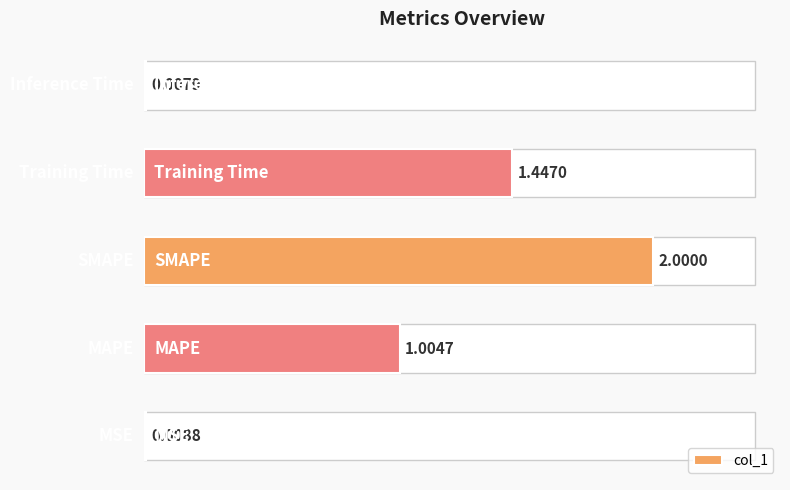

What is the average value?

0.9